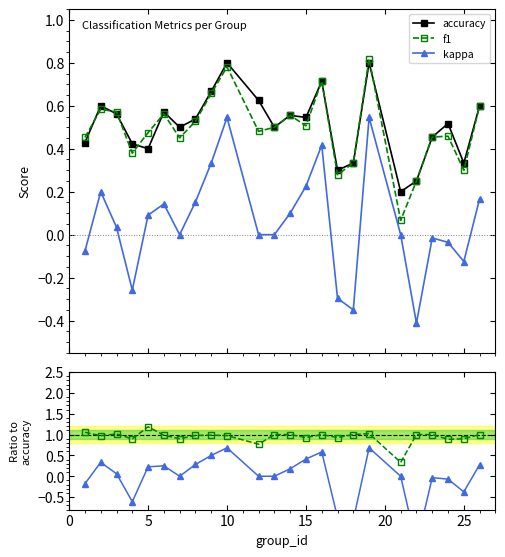

True or false: f1 has more than 1 interior local peaks.

True